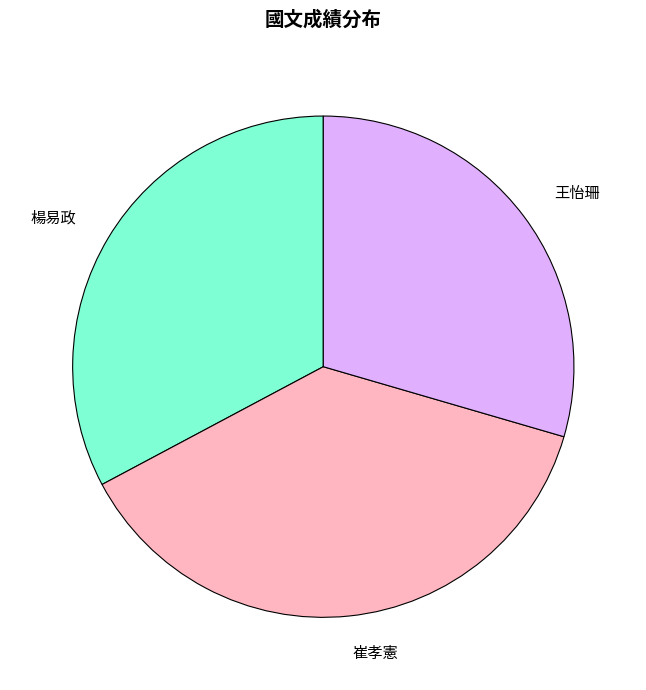

True or false: 王怡珊 accounts for 38% of the total.

False